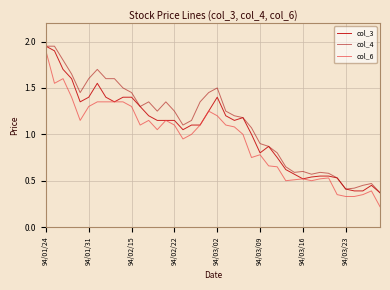

List the series in order of their overall mean, highest first.

col_4, col_3, col_6